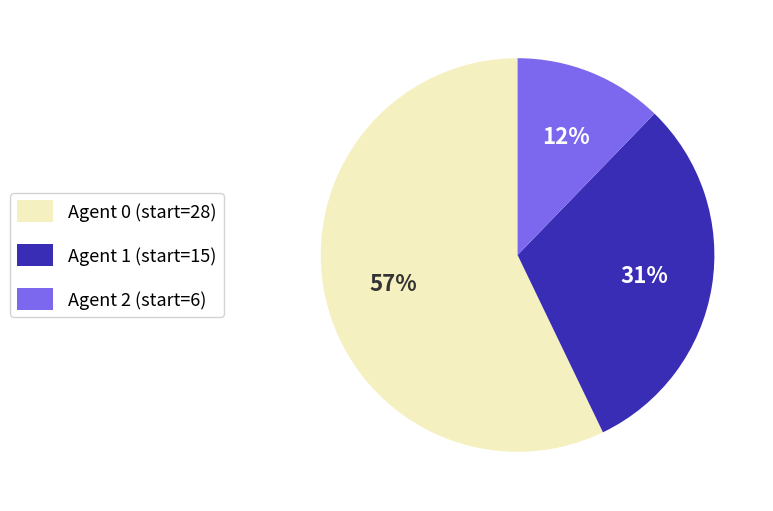

How many slices are in this pie chart?

3